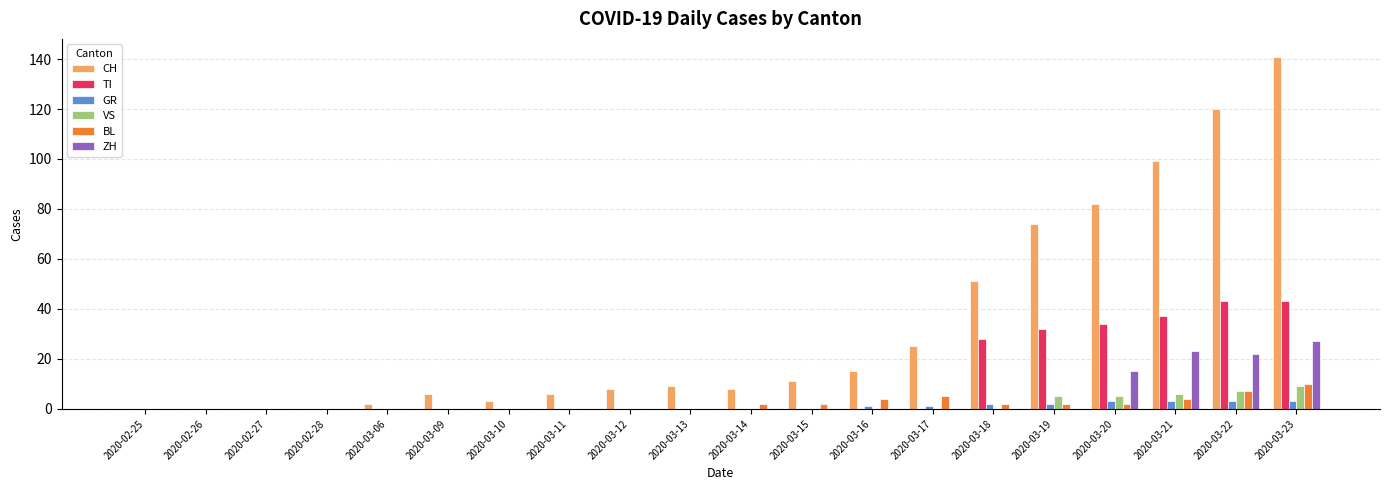

Where is CH nearest to the value 70?

2020-03-19